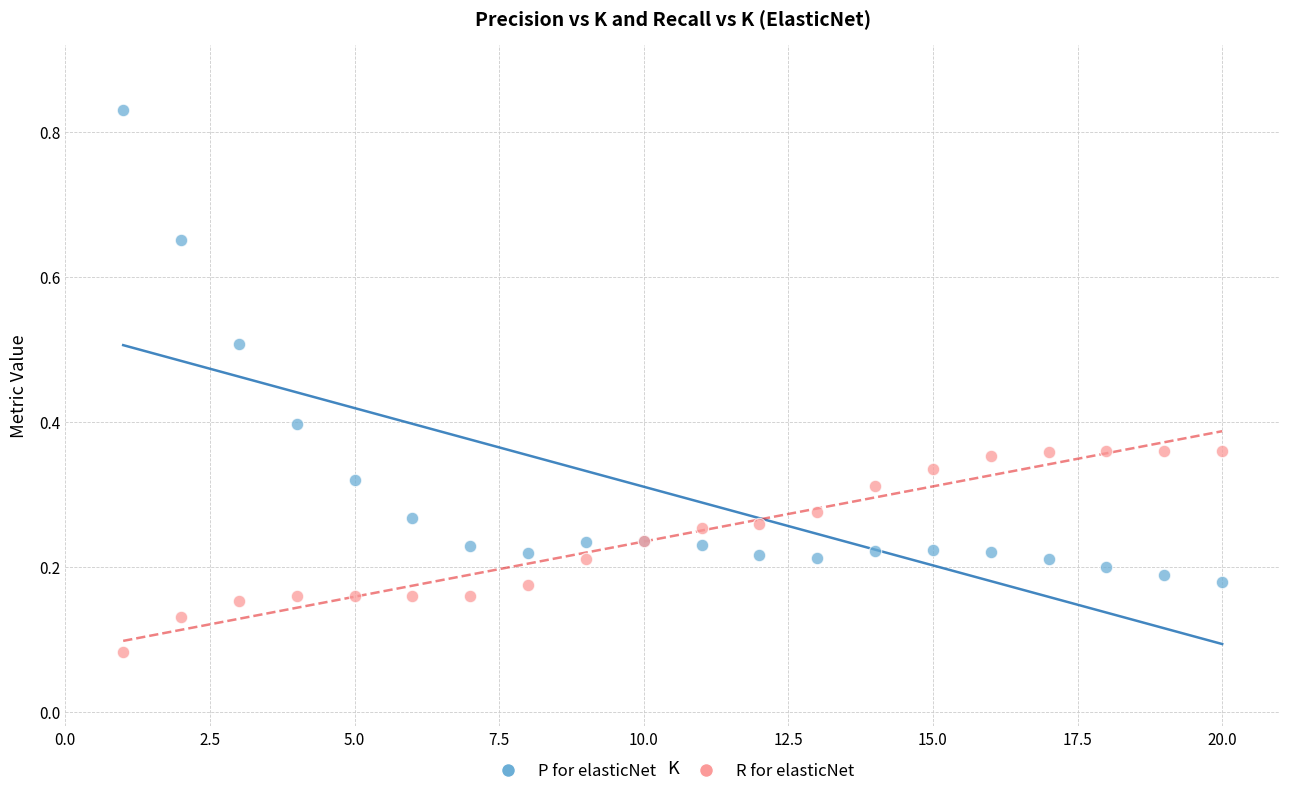

What is the X range (max minus min) for the scatter plot?

19.0